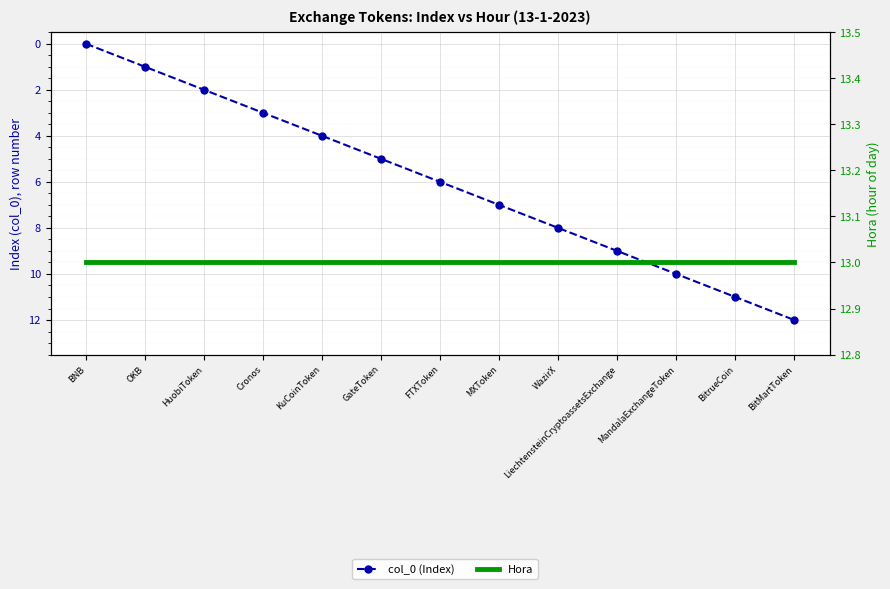

True or false: Hora and col_0 (Index) intersect in this chart.

False